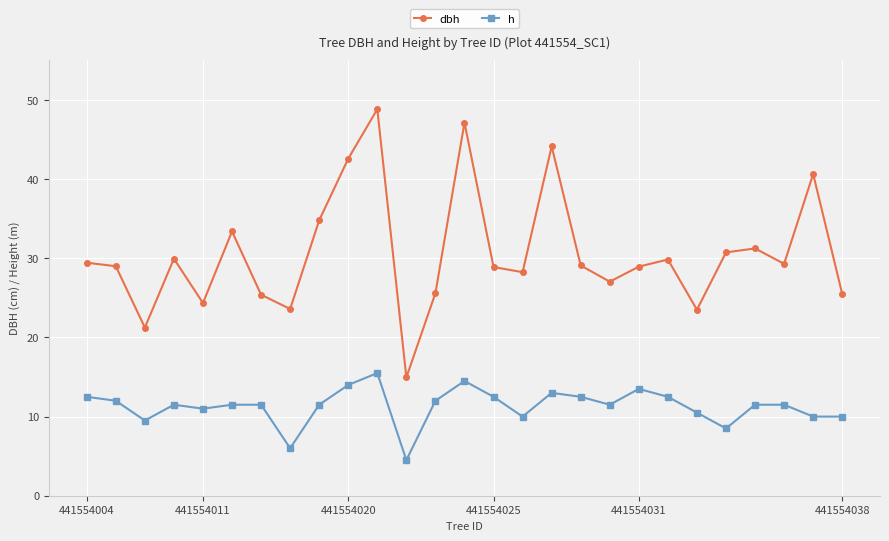

True or false: dbh and h cross at least once.

False